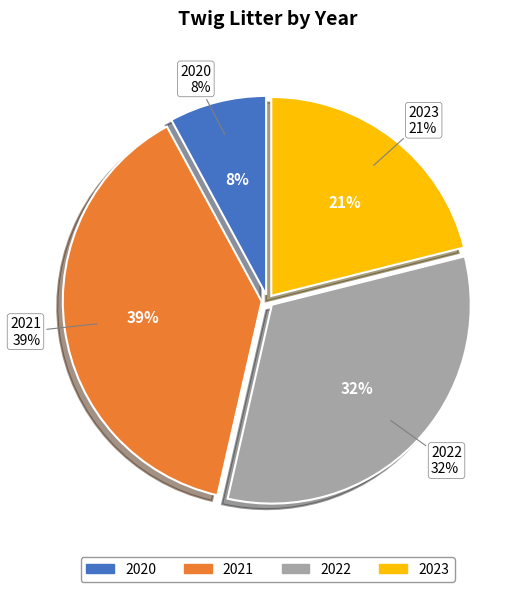

Rank the categories by value from lowest to highest.

2020, 2023, 2022, 2021